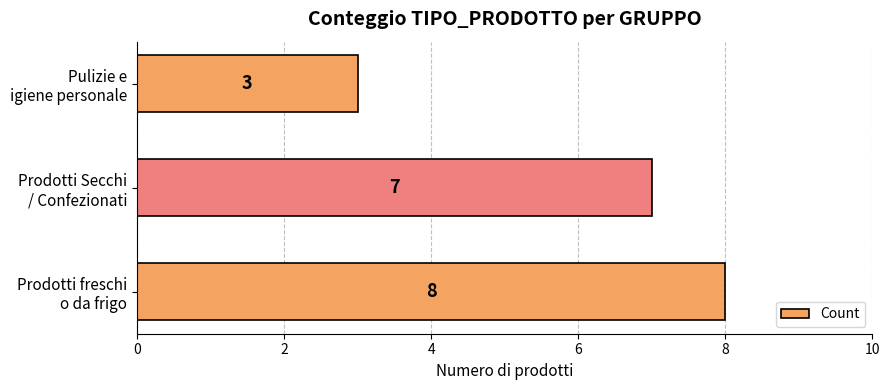

What is the smallest value displayed?

3